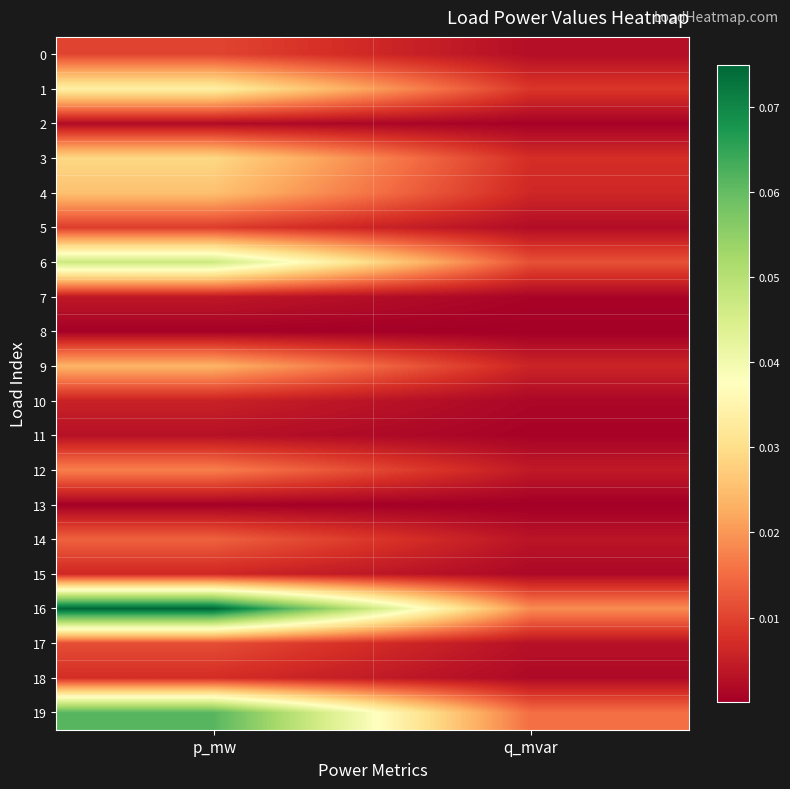

Is it true that 17 equals 0.0 at q_mvar?

False